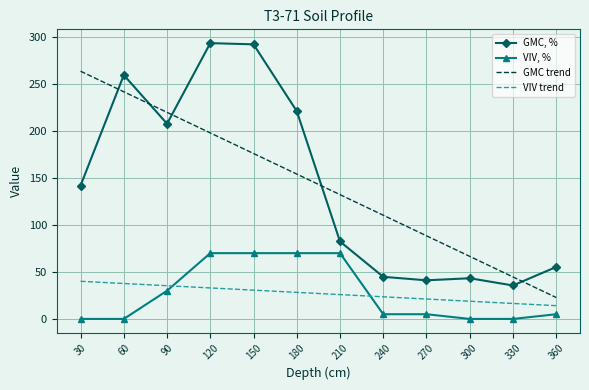

The value of GMC trend at 150 is 176.0. True or false?

True